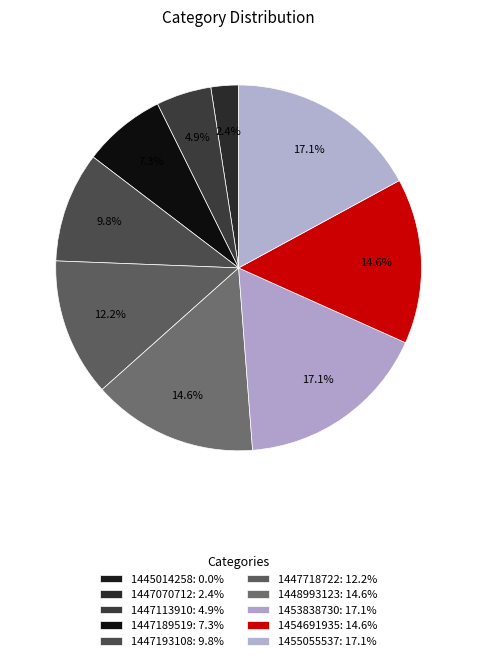

Combined, what portion of the pie is 1454691935 and 1447113910?

19.5%